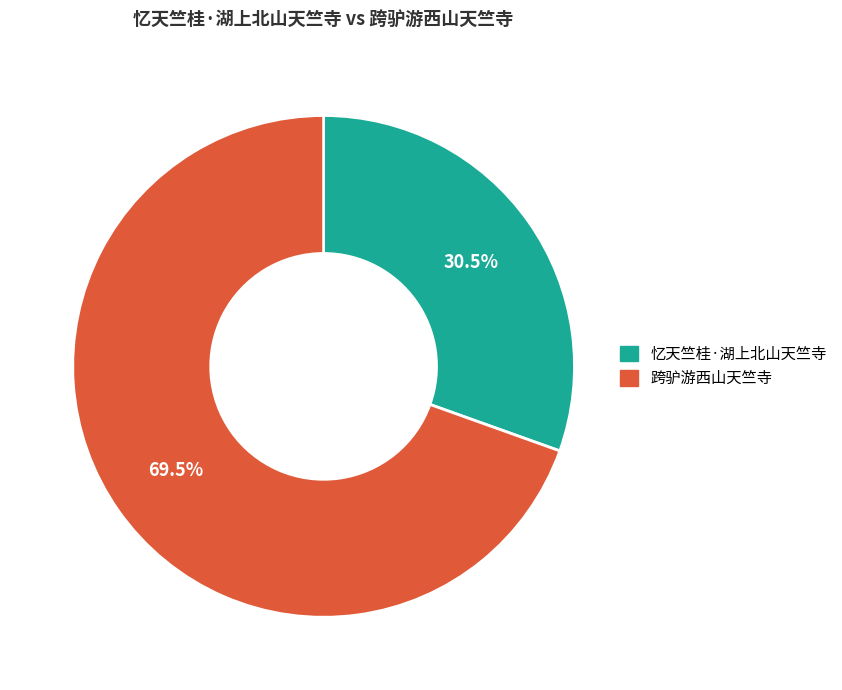

Rank the categories by value from highest to lowest.

跨驴游西山天竺寺, 忆天竺桂·湖上北山天竺寺